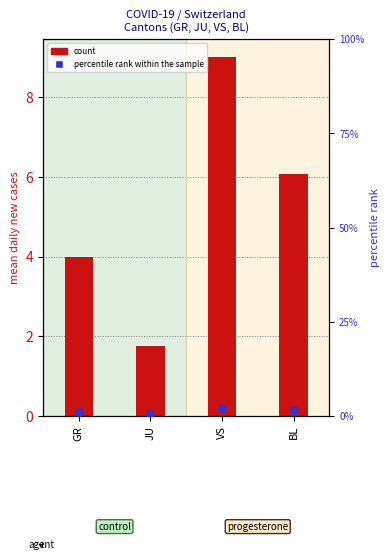

At which category is the sum across all series the highest?

VS